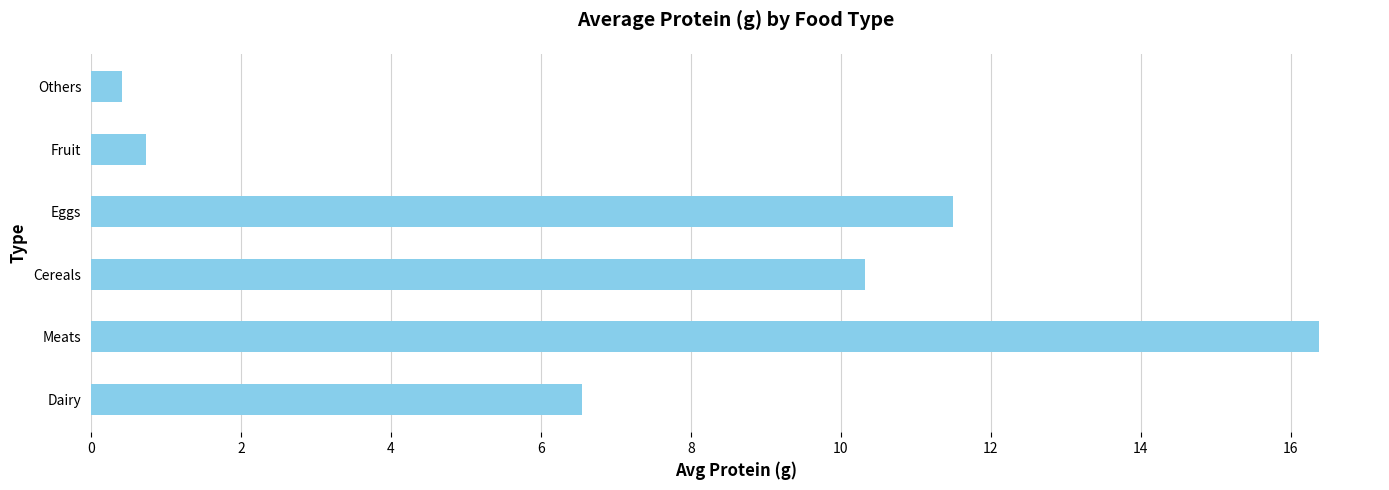

The value at Meats is 16.4. True or false?

True